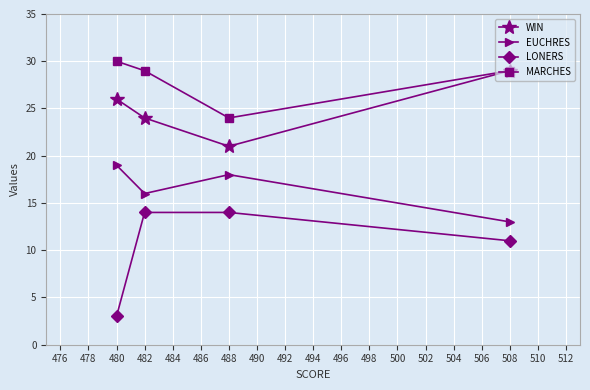

At which label does MARCHES first exceed 29?

480